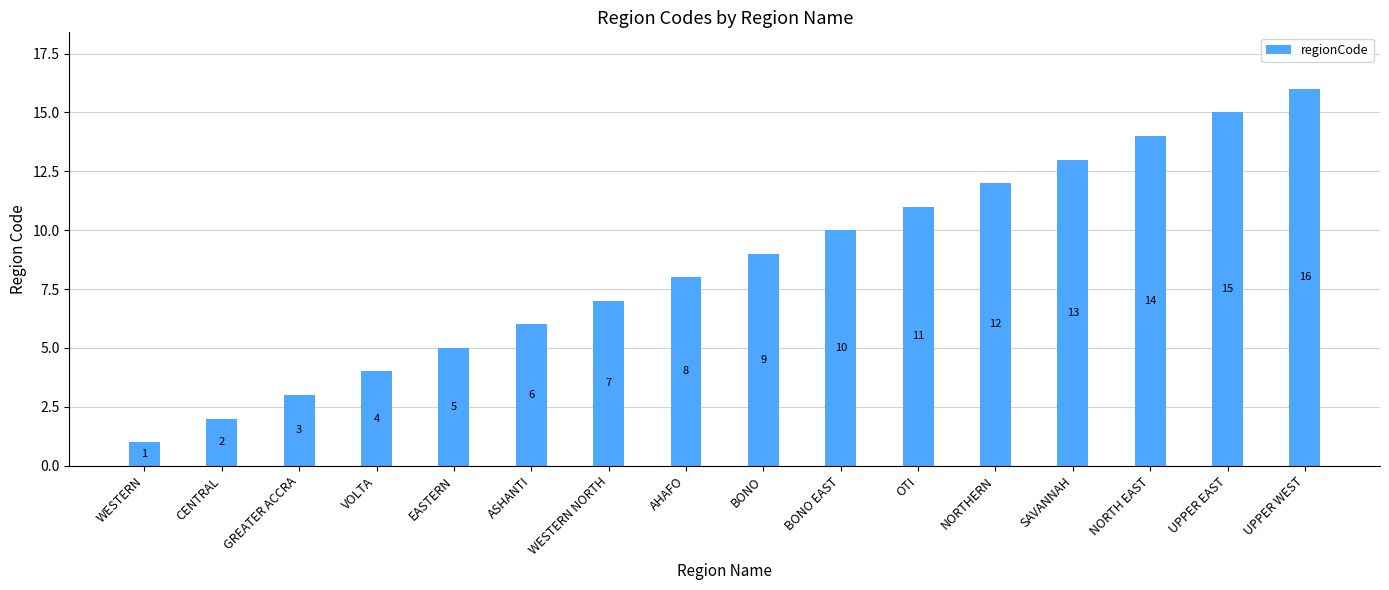

What is the change in value from WESTERN to NORTHERN?

+11